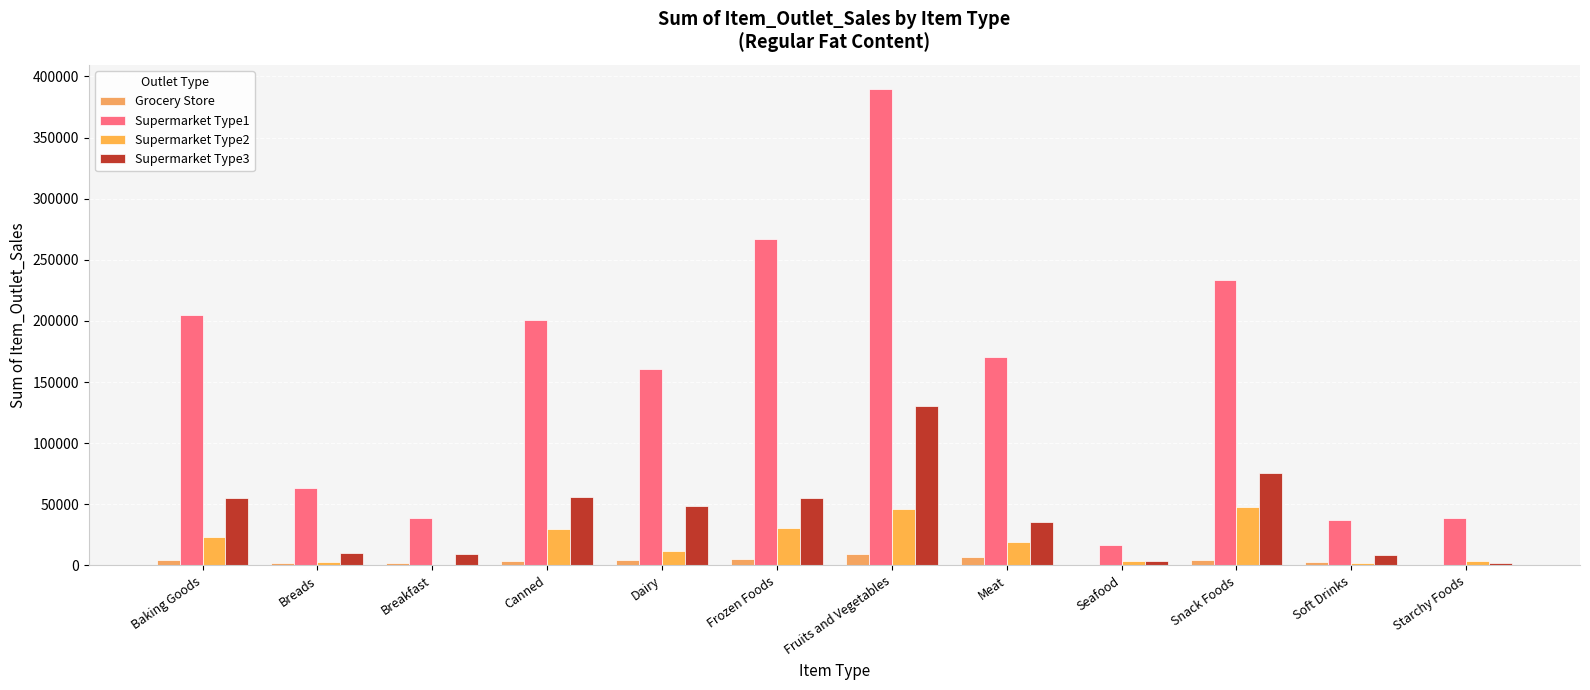

How many data points in Supermarket Type2 are above 19332?

6